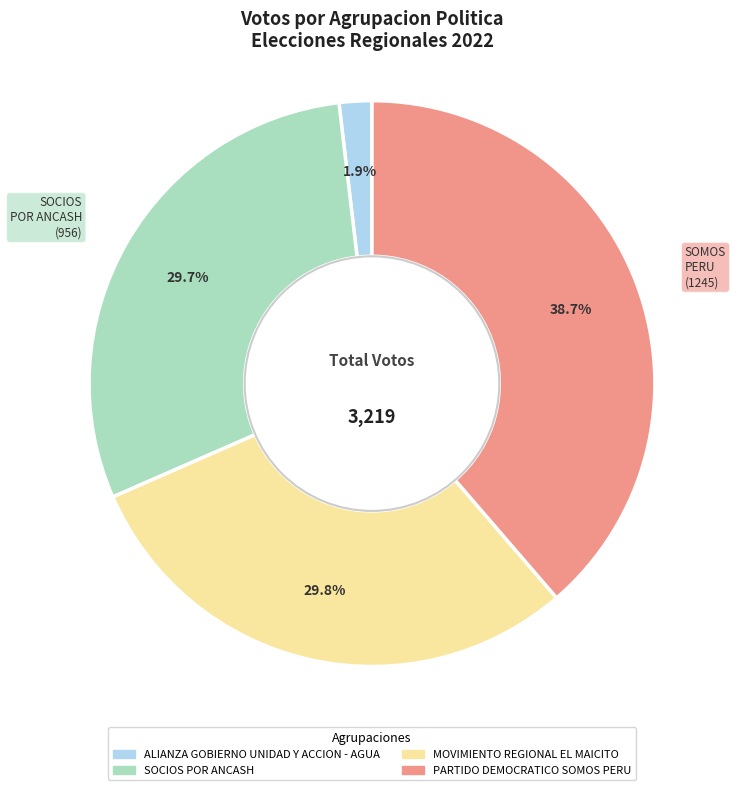

Is SOCIOS POR ANCASH the majority of the pie?

No